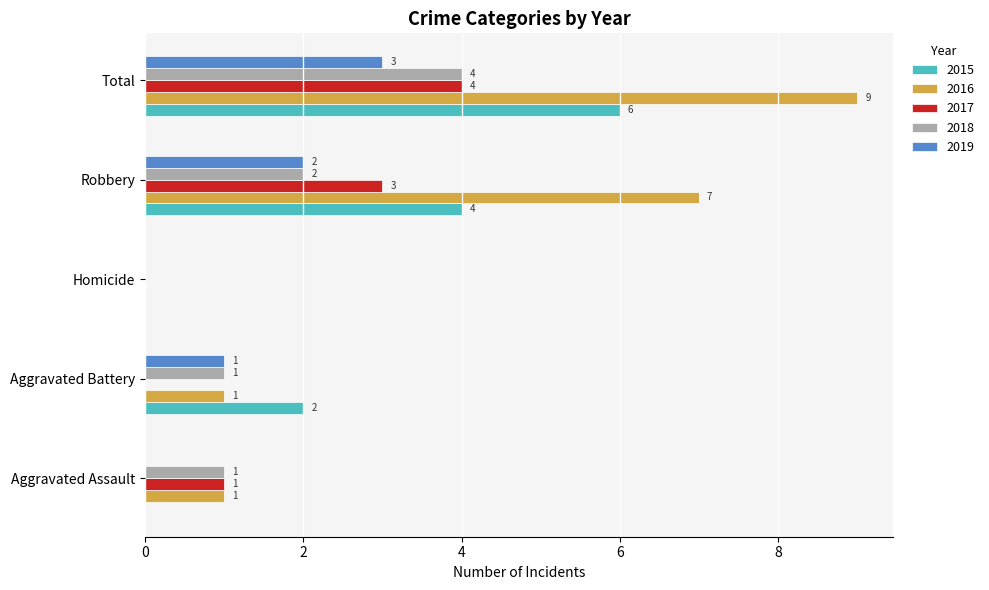

True or false: 2015 has a value of 3 at Aggravated Battery.

False